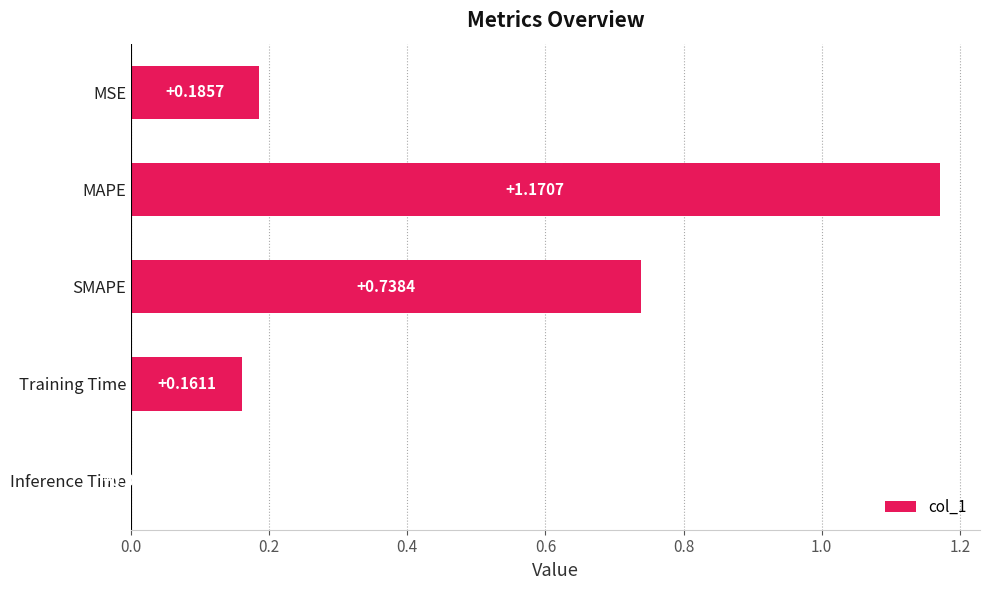

At which label is the value closest to 0?

Inference Time